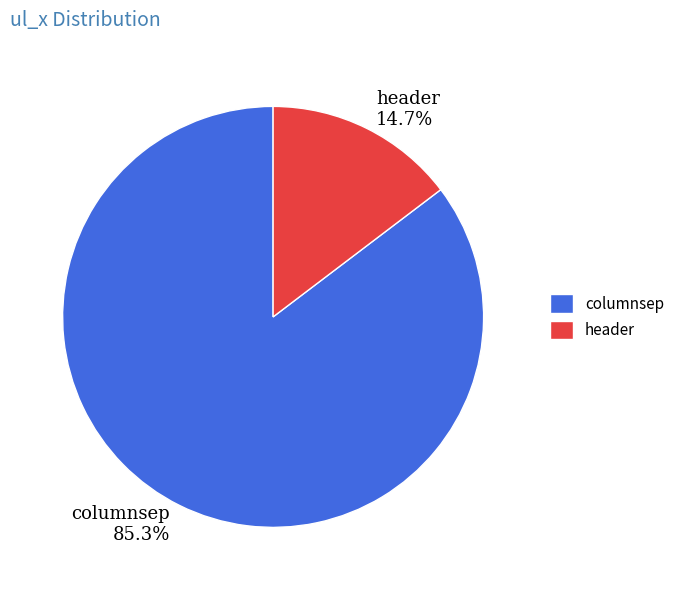

To the nearest percent, what percentage of the pie is header?

15%